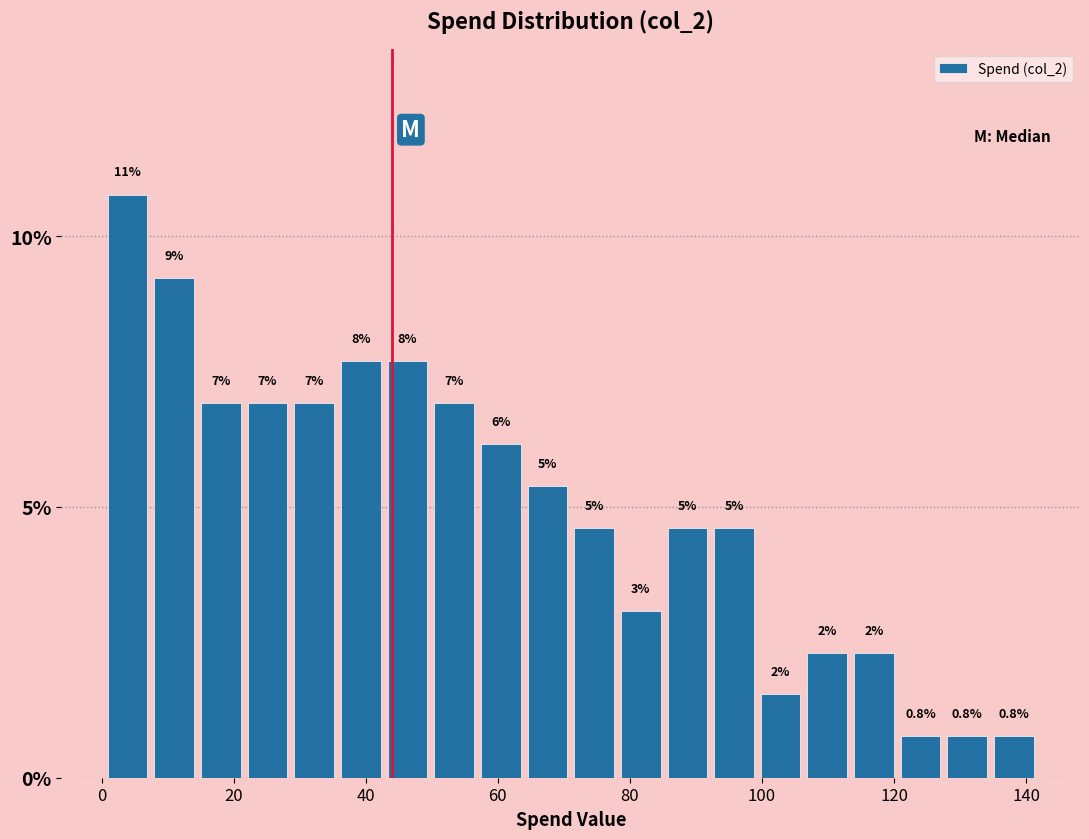

Around what value on the x-axis is the tallest bar? Give the approximate position of its centre, as read against the axis.

4